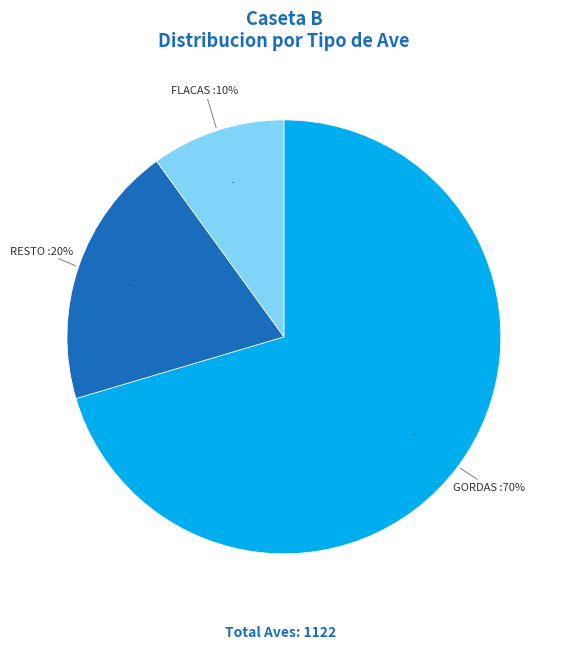

Rank the categories by value from lowest to highest.

FLACAS, RESTO, GORDAS